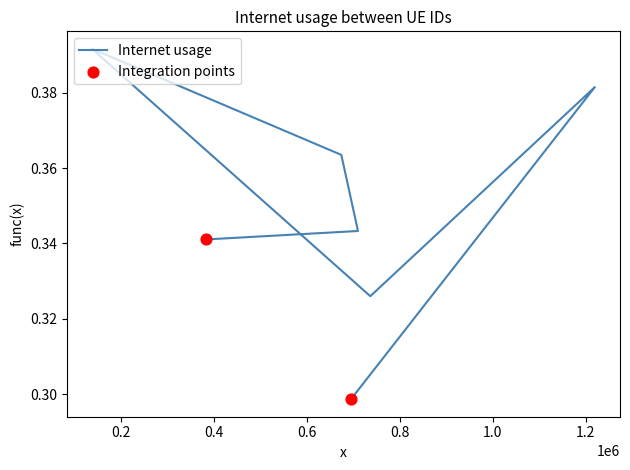

Which has a higher value, 694652 or 1219292?

1219292